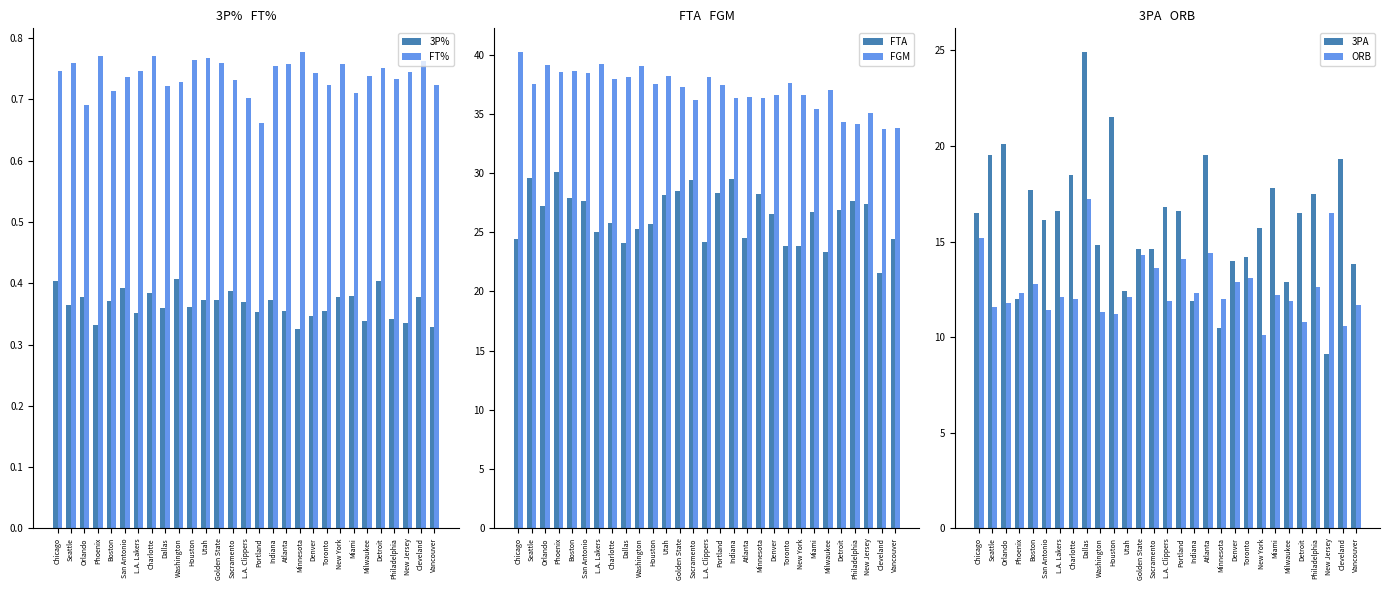

Which category has the highest value across all series?

Chicago